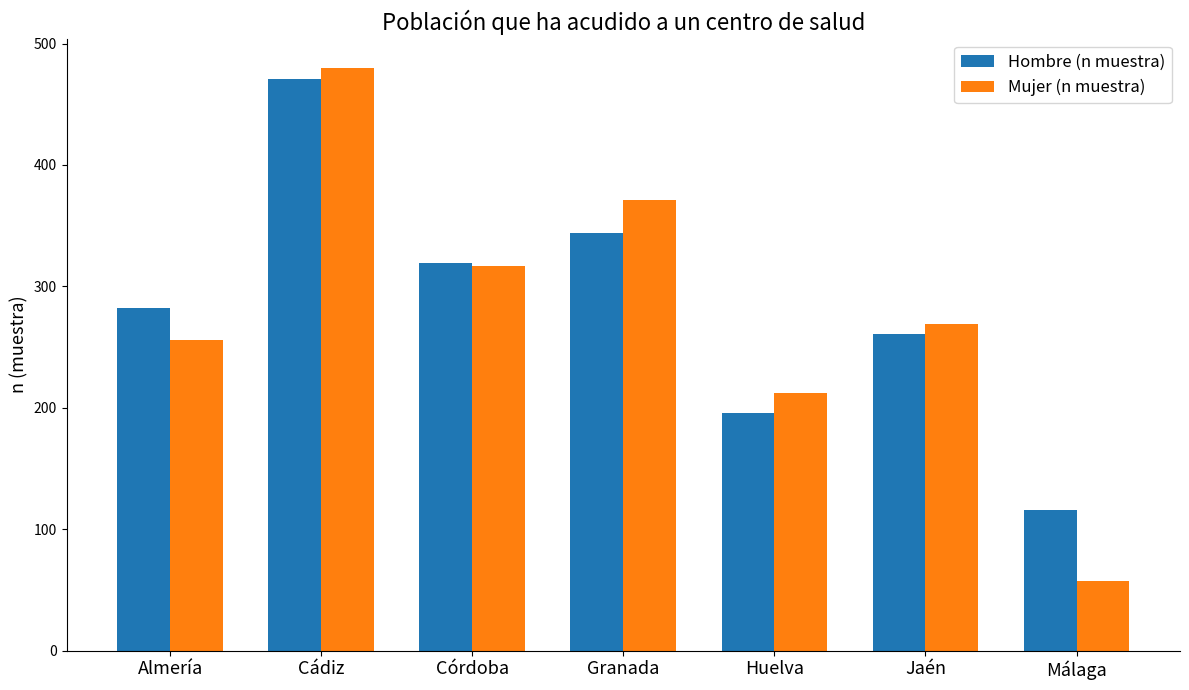

What is the difference between the highest and lowest values at Córdoba?

2